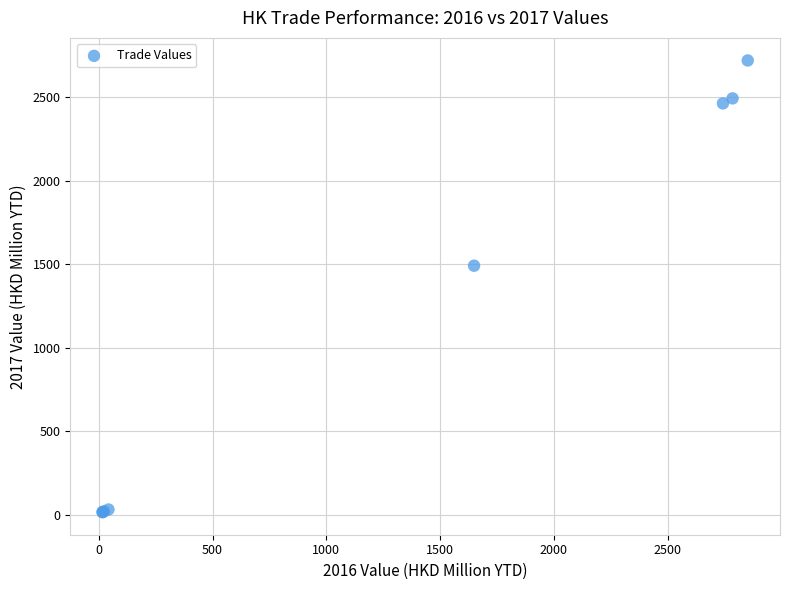

What Y value in the scatter plot is closest to 1367?

1491.1